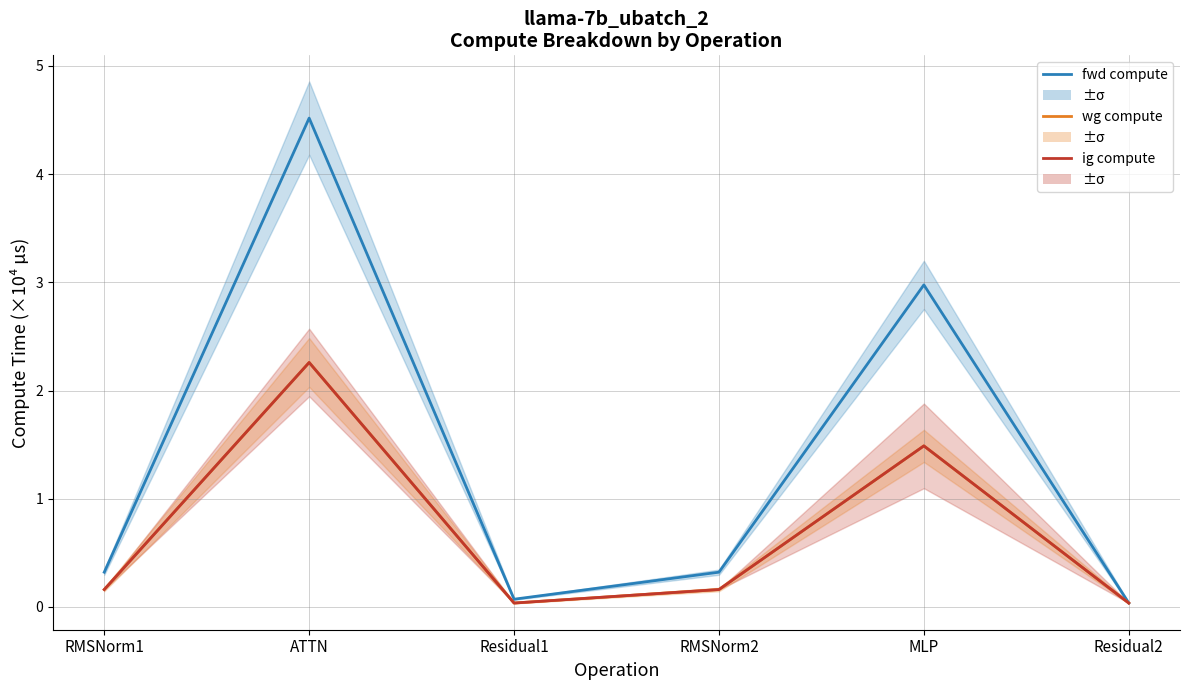

How many categories are shown in the chart?

6